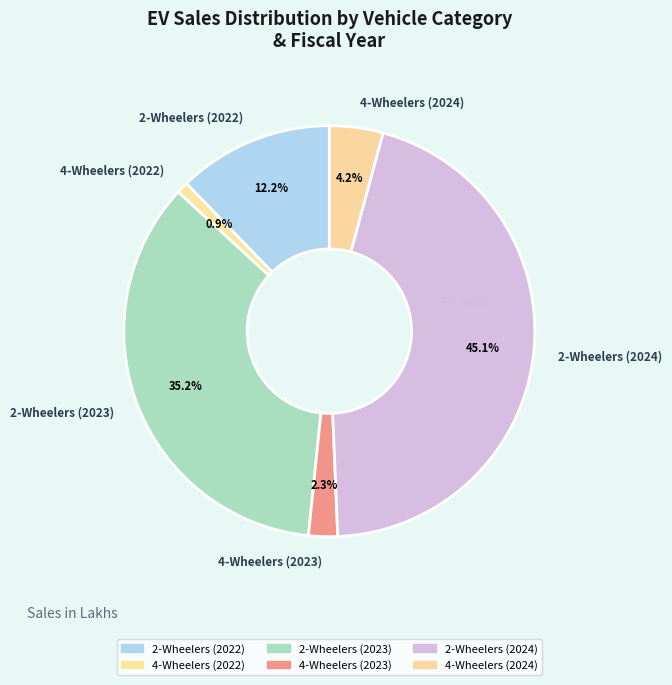

How many segments does this pie chart have?

6